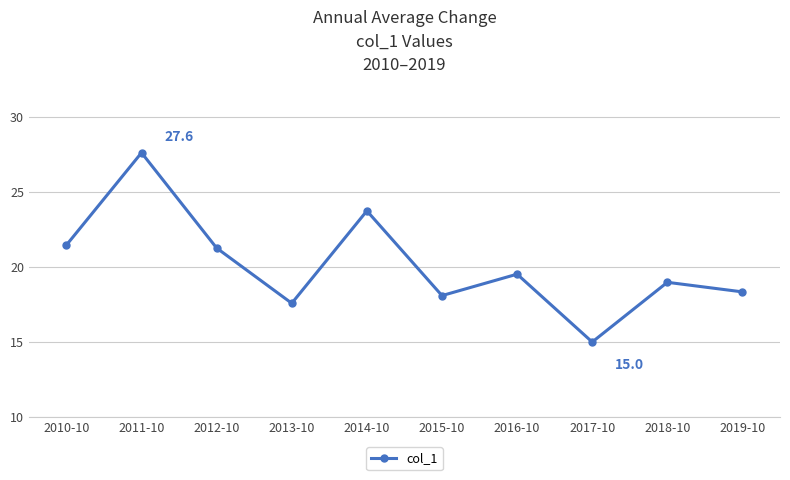

Rank the categories by value from highest to lowest.

2011-10, 2014-10, 2010-10, 2012-10, 2016-10, 2018-10, 2019-10, 2015-10, 2013-10, 2017-10